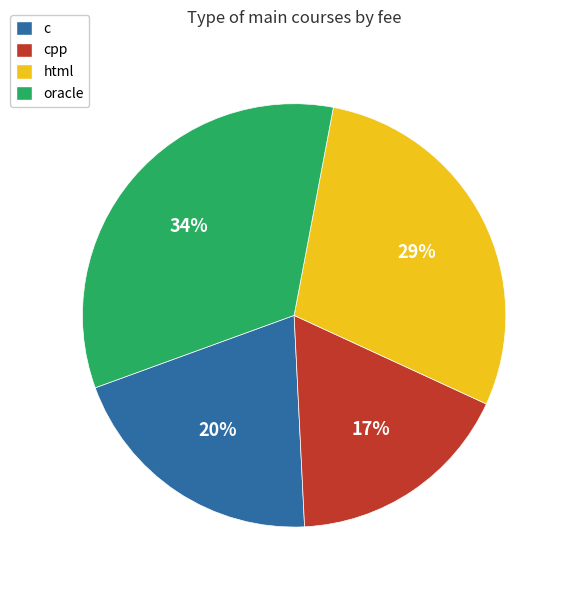

Combined, do c and html account for over 50%?

No